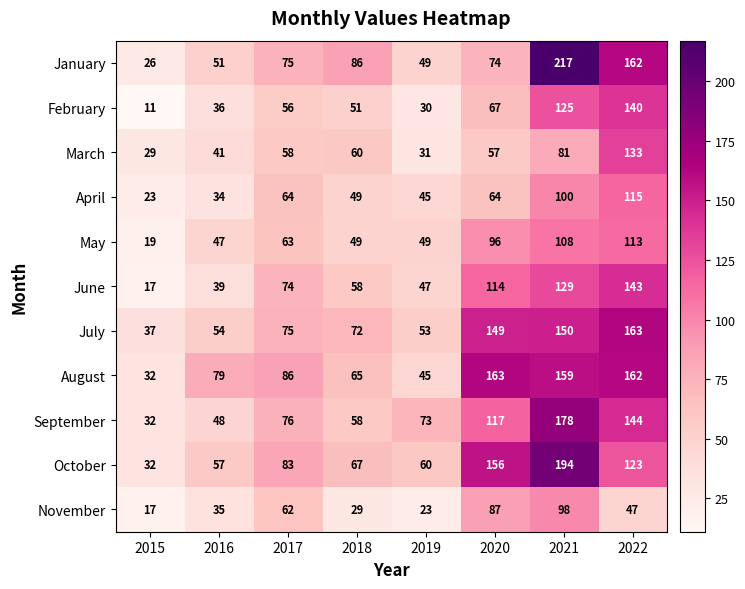

Which category has the lowest value in the January series?

2015